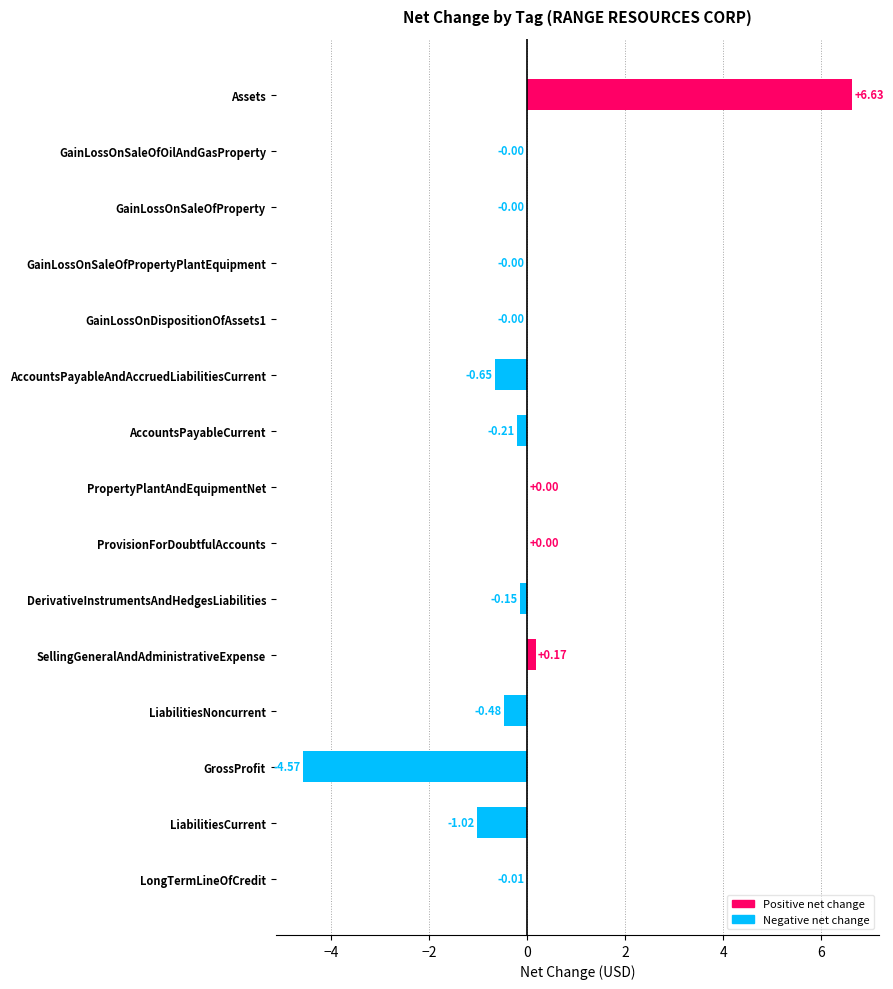

What is the sum of all values?

-0.3